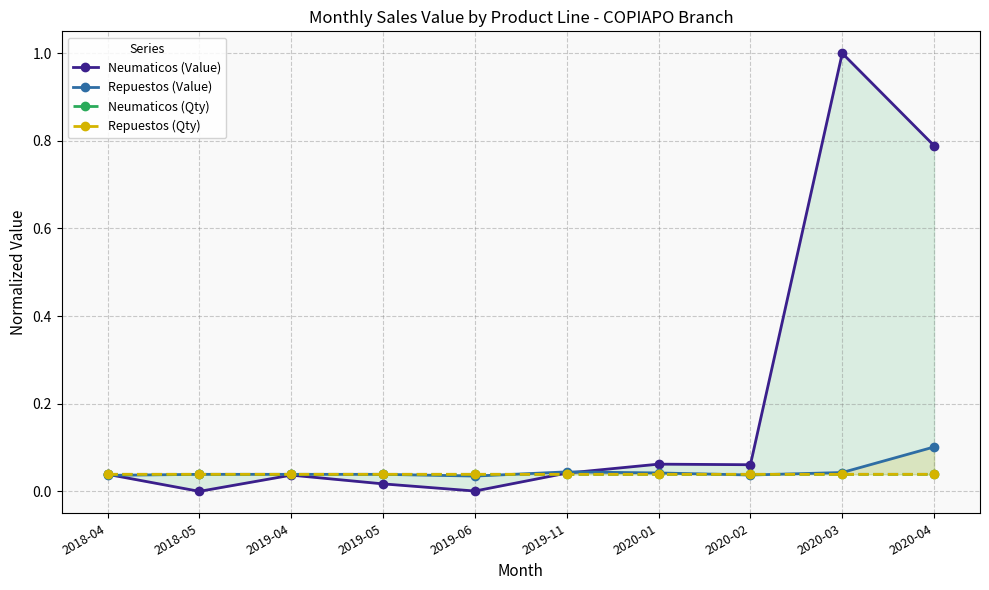

Is the value of Neumaticos (Qty) at 2020-01 greater than the value of Neumaticos (Value) at 2018-05?

Yes